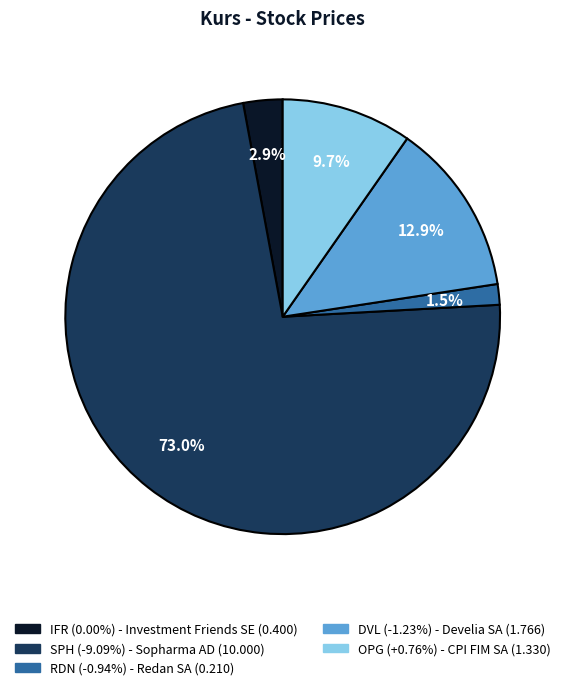

To the nearest percent, what portion does SPH represent?

73%